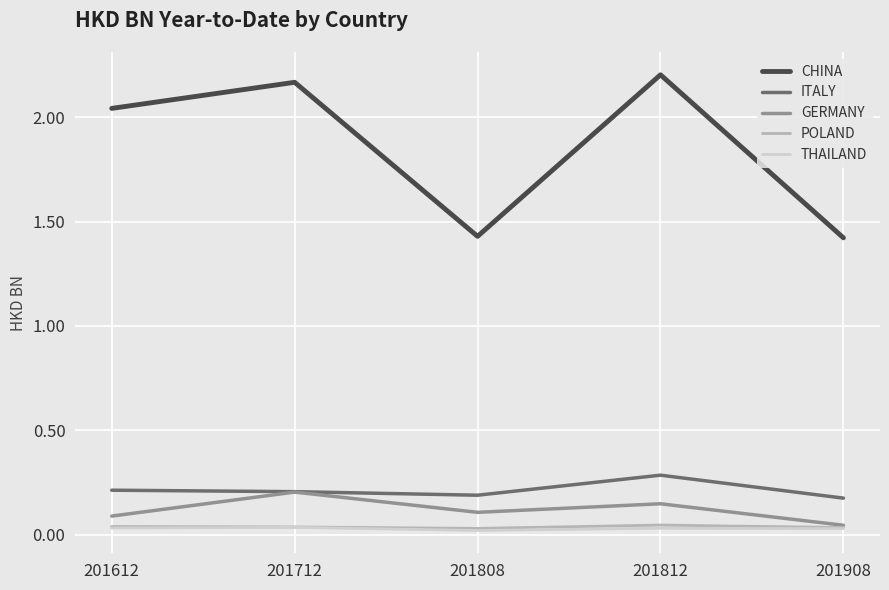

At how many categories does at least one series exceed 1?

5